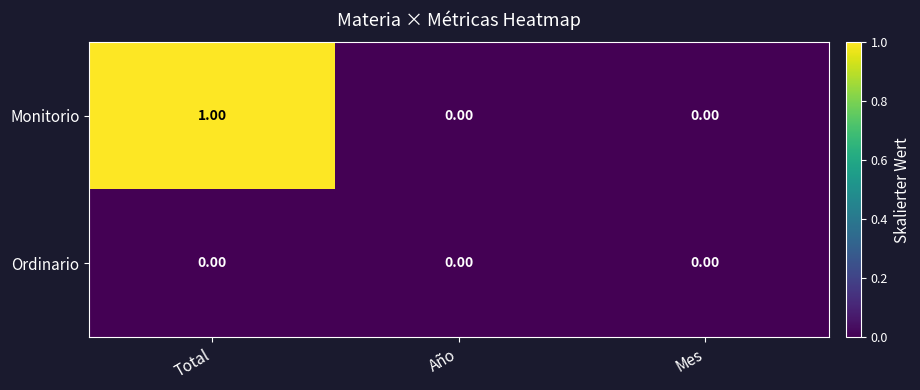

Which series has the largest total across all categories?

Monitorio